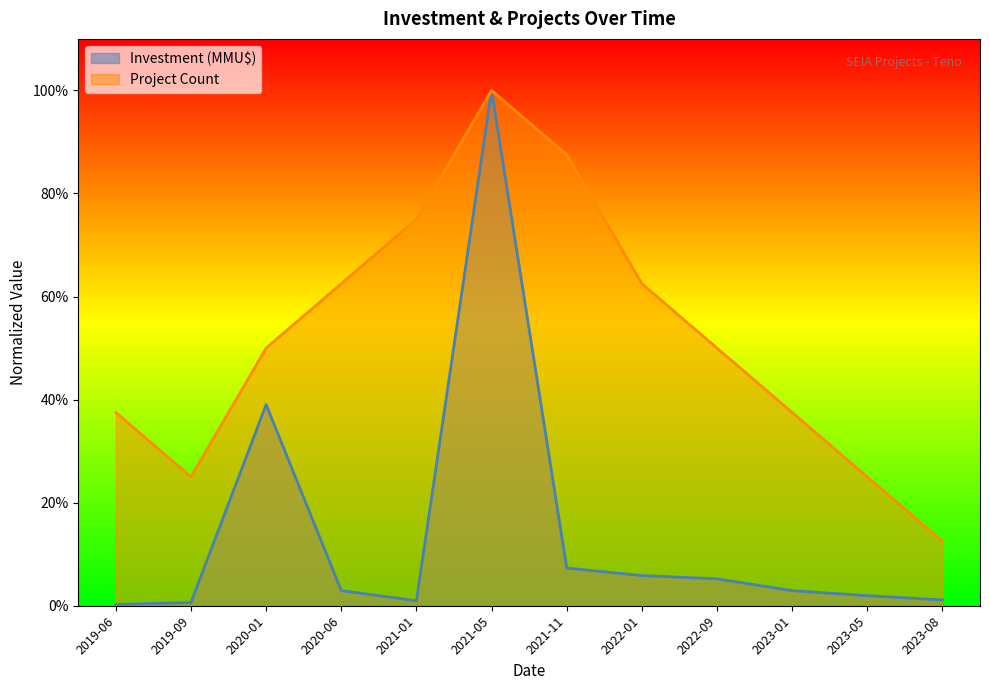

What are all the series names shown in the legend?

Investment (MMU$), Project Count